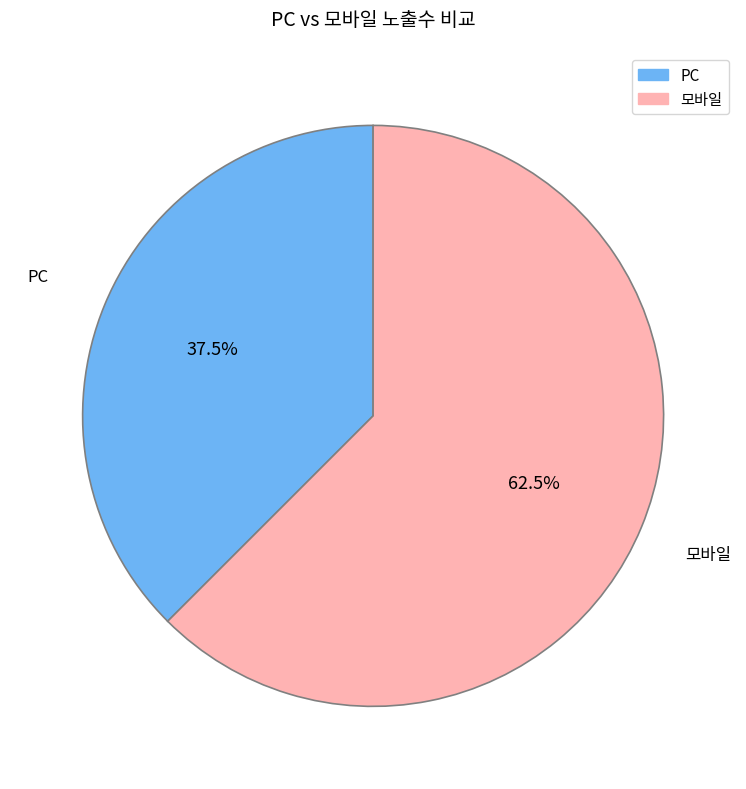

Rank the categories by value from lowest to highest.

PC, 모바일